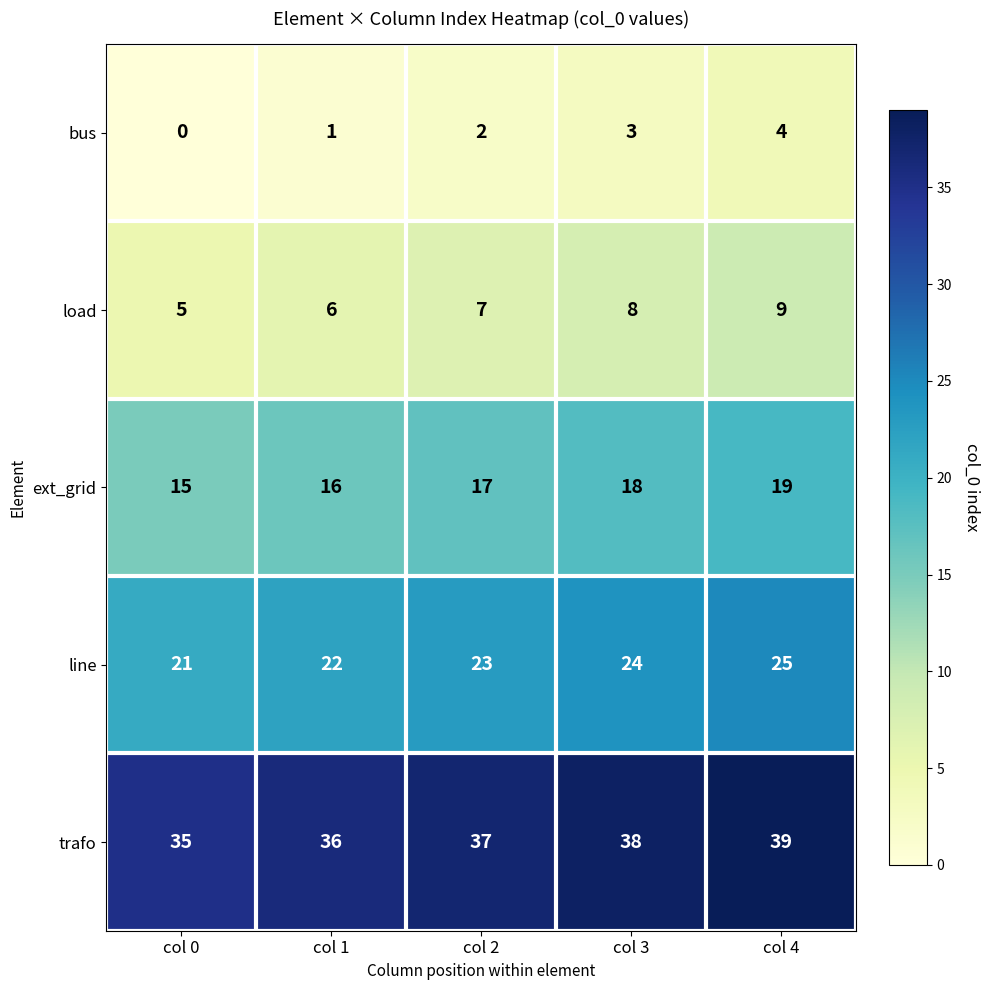

Rank the series by their maximum value, from lowest to highest.

bus, load, ext_grid, line, trafo